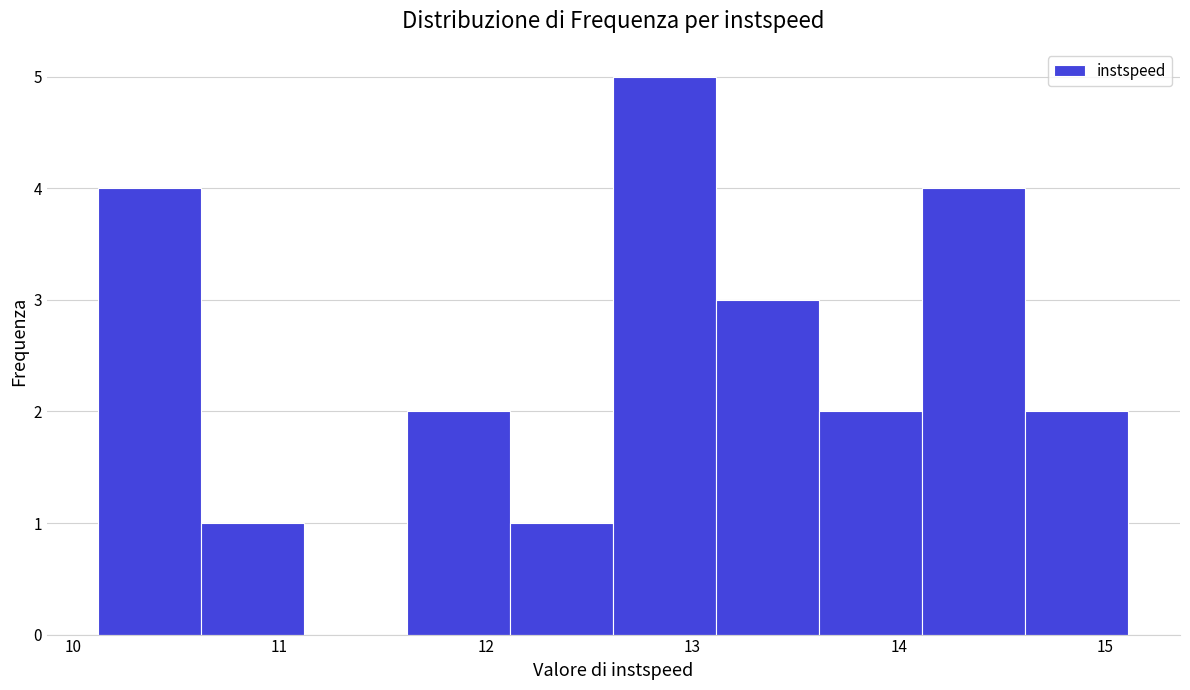

How tall is the bar that spans 14.6 to 15.1 on the x-axis? Neither the bar edges nor the heights are printed on the chart, so give them approximately, as read against the axes.

2